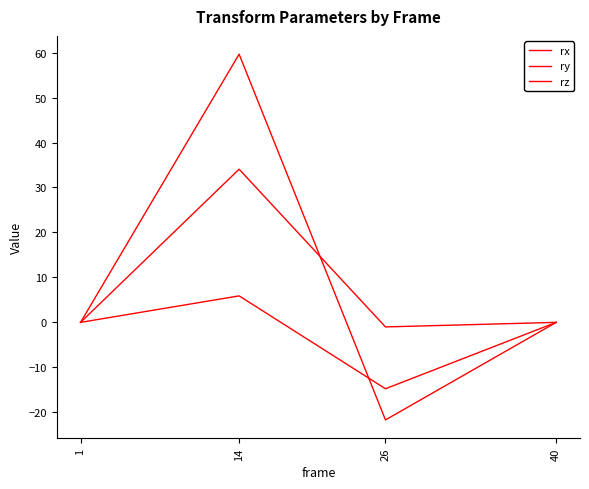

What is the difference between the ry values at 26 and 40?

14.8